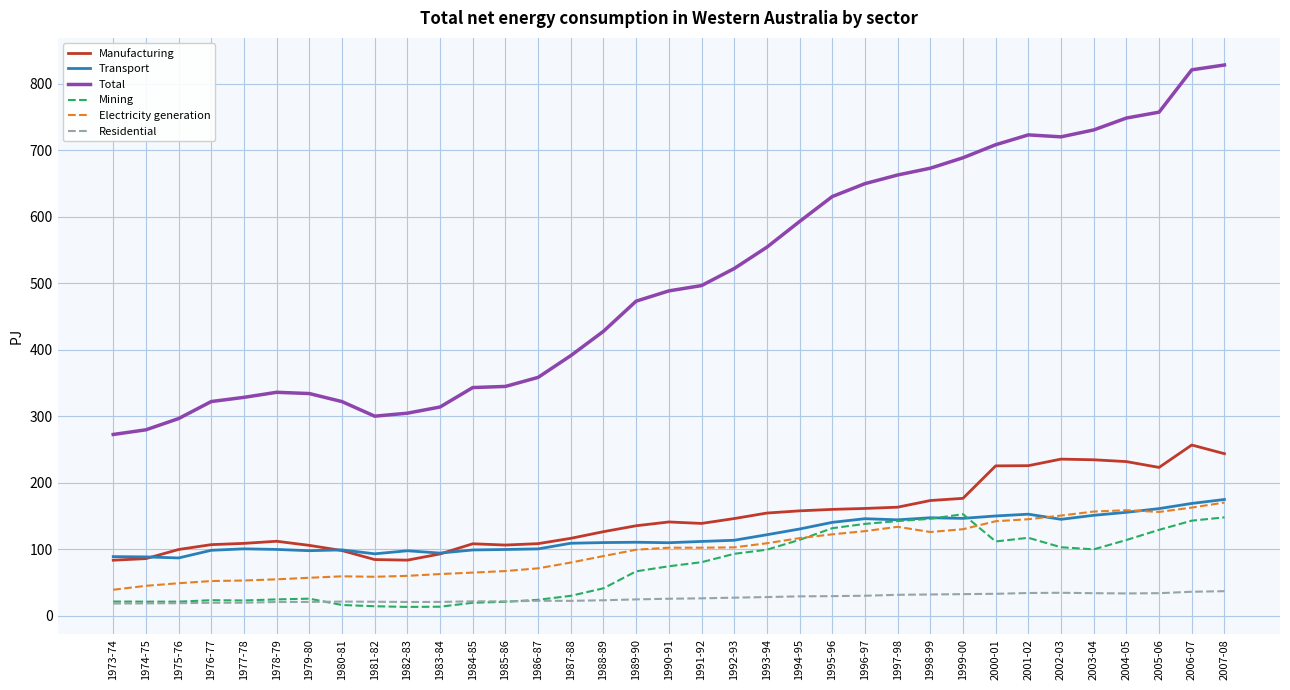

True or false: Electricity generation has a value of 242.9 at 2004-05.

False